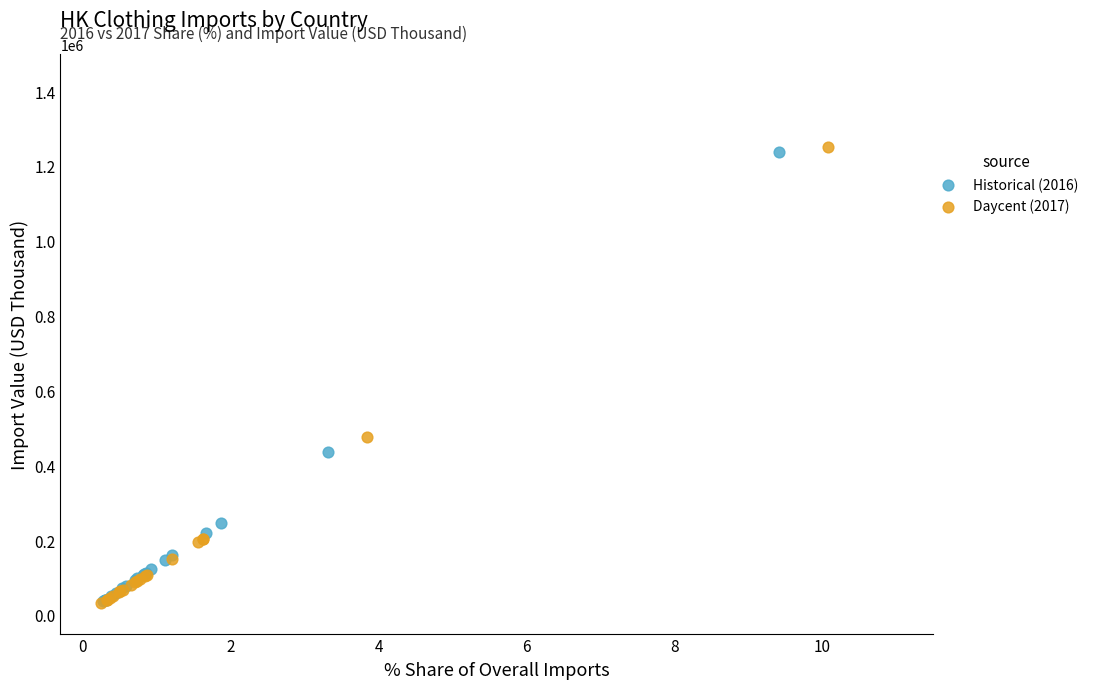

Which series has the largest Y range (max minus min)?

Daycent (2017)